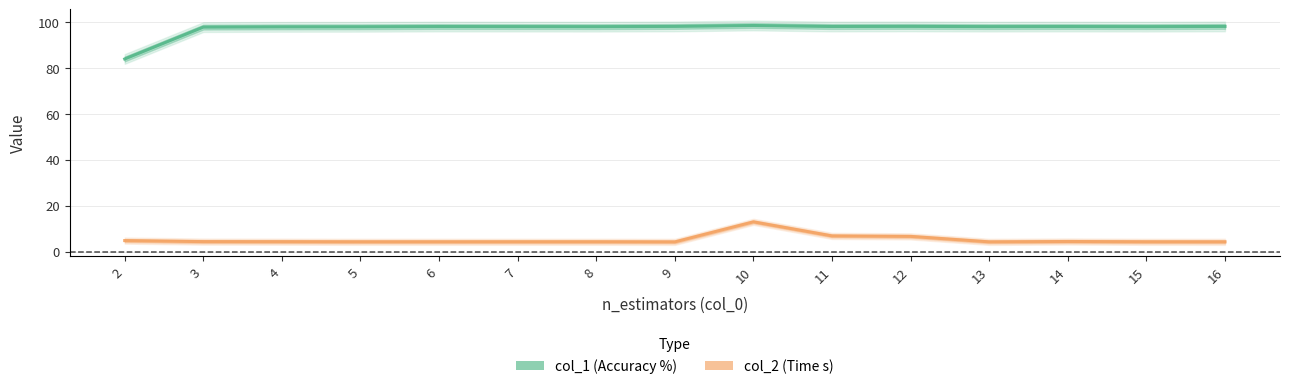

True or false: col_1 (Accuracy %) has a value of 98.1 at 11.

True